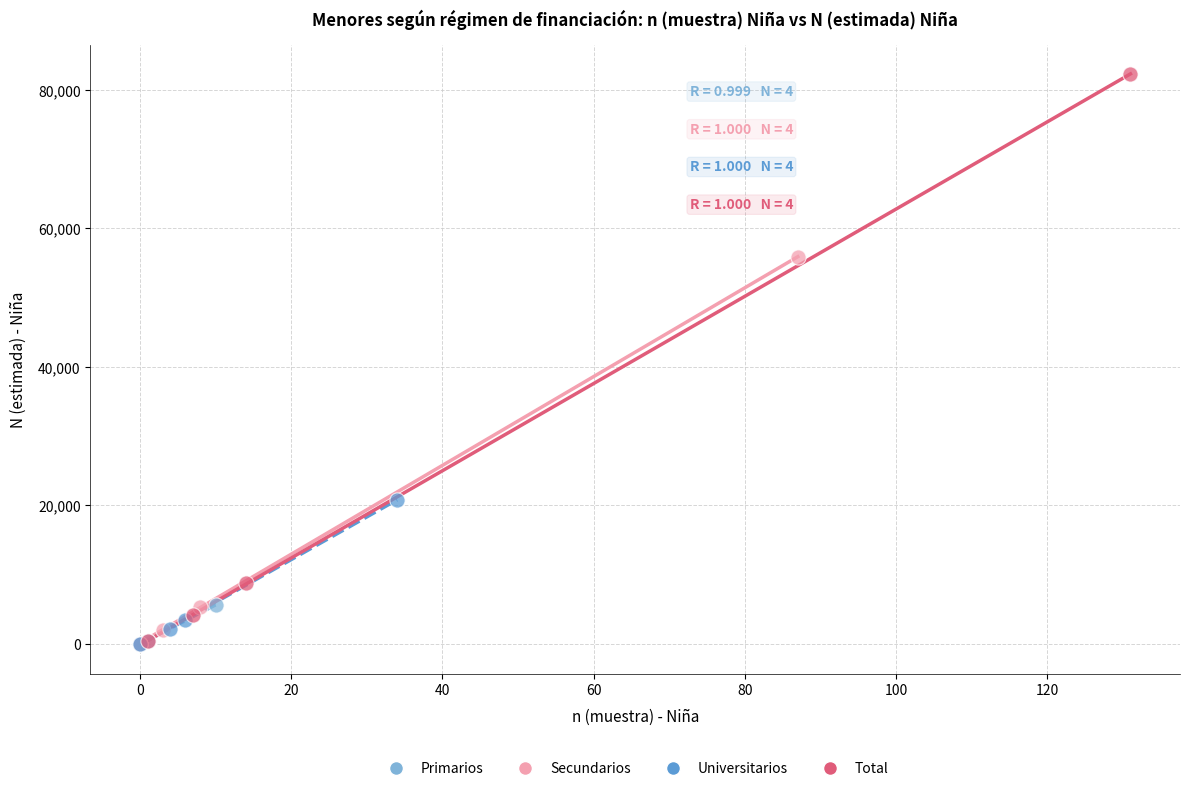

What are all the series names shown in the legend?

Primarios, Secundarios, Universitarios, Total